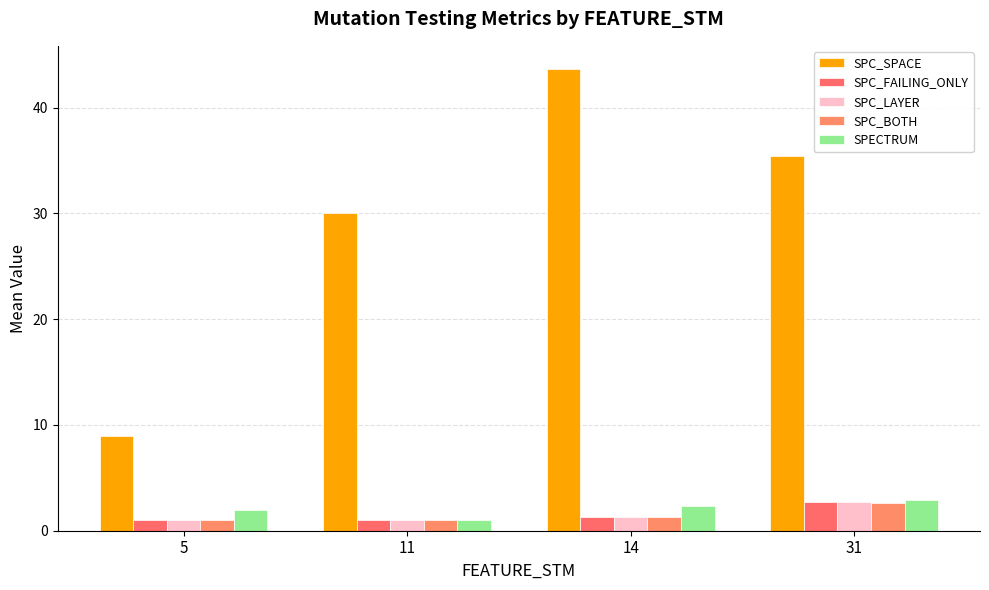

How many data points in SPC_SPACE are above 35?

2